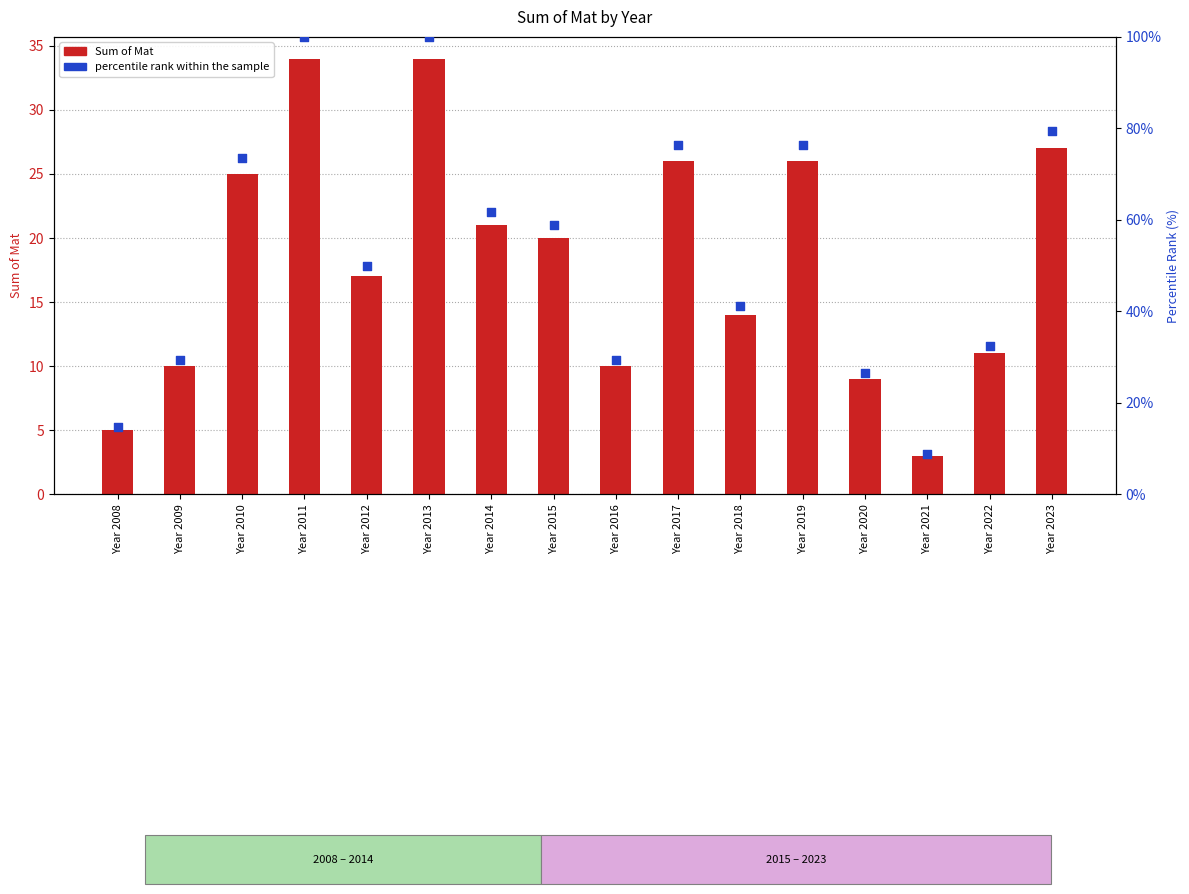

Which series contains the lowest Y value?

Sum of Mat